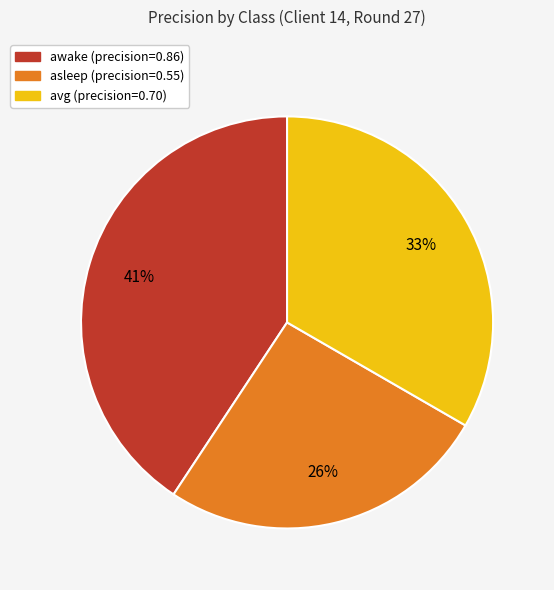

True or false: asleep accounts for 26% of the total.

True